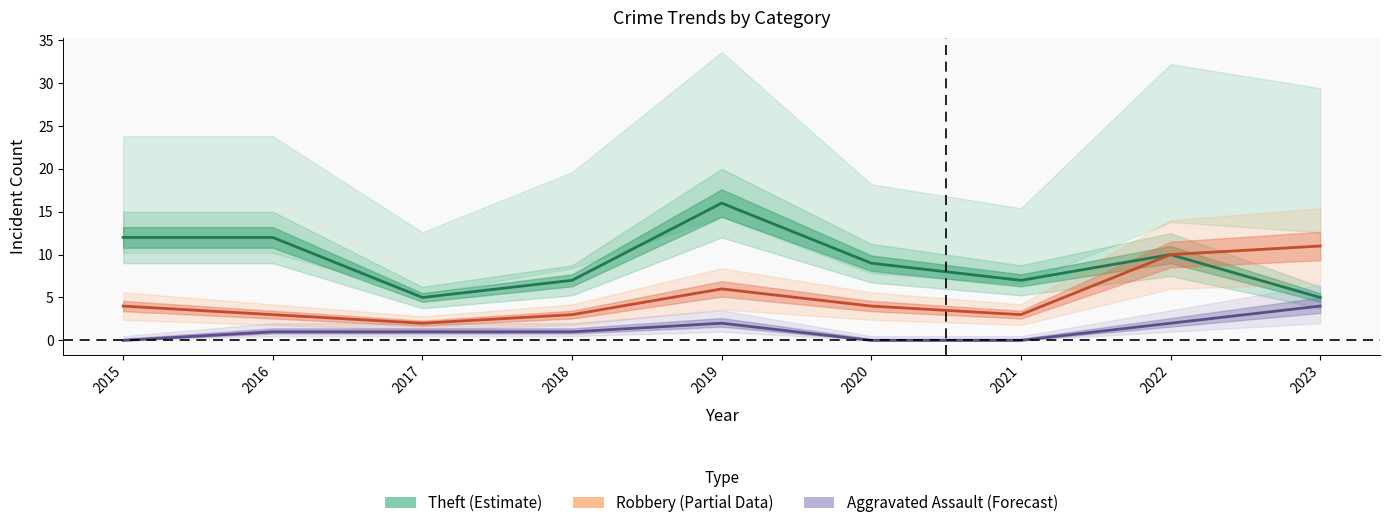

Between 2016 and 2017, which is larger?

2016